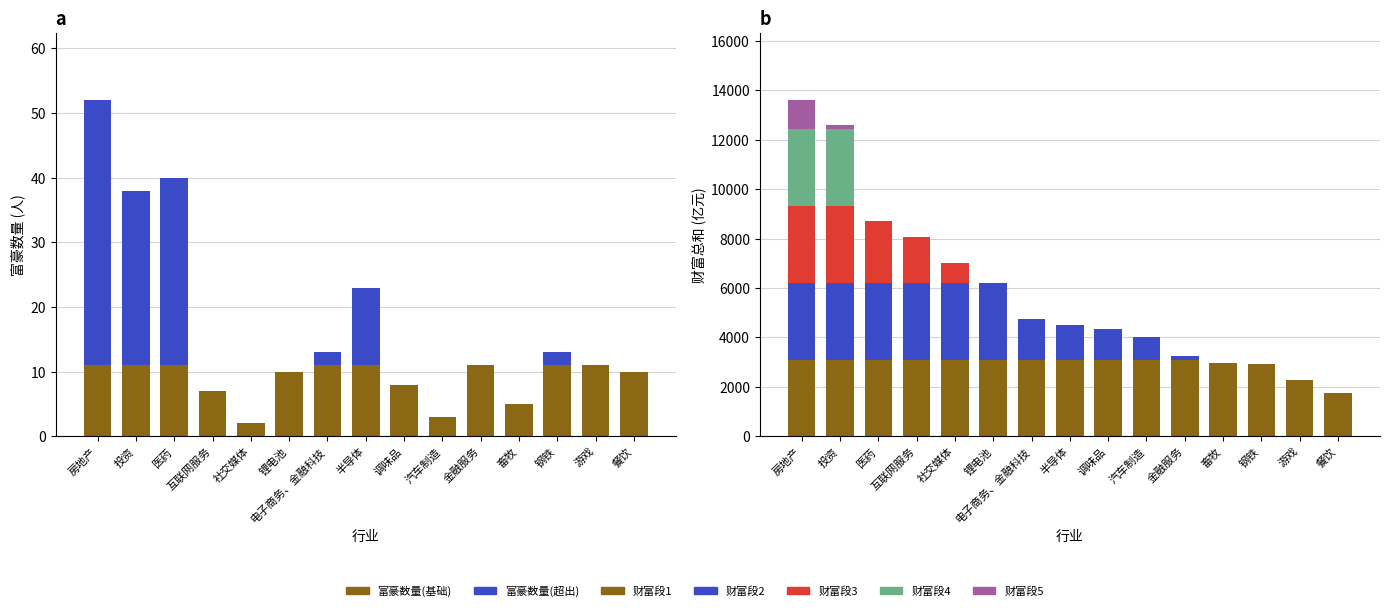

What is the sum of all values?

113